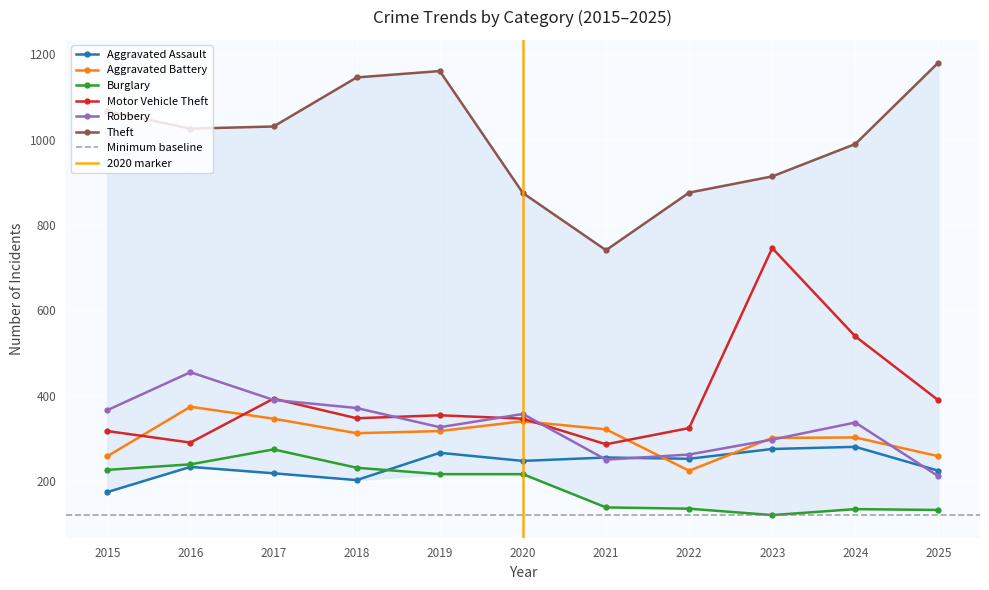

How many lines are shown in the chart?

6